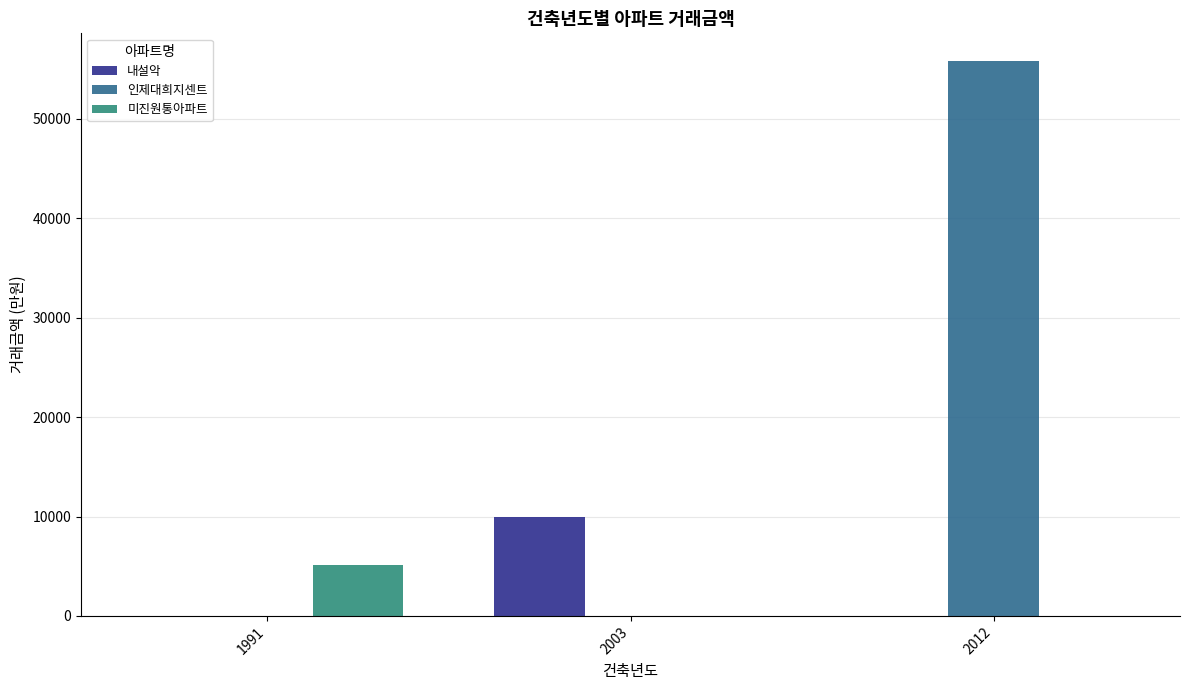

Which label corresponds to the largest value in the chart?

2012